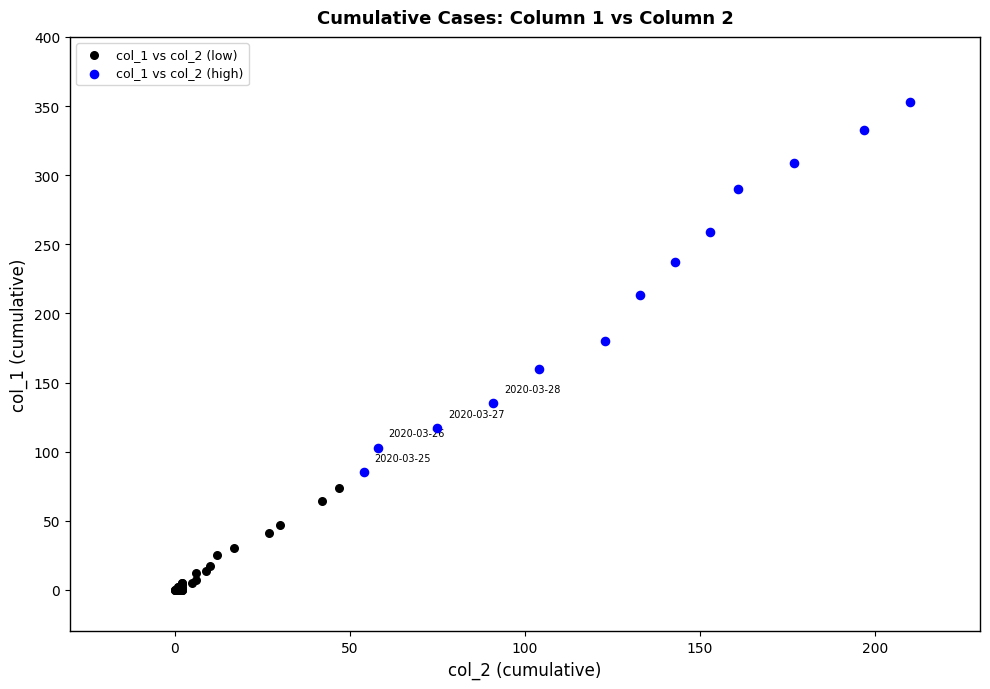

What are all the series names shown in the legend?

col_1 vs col_2 (low), col_1 vs col_2 (high)